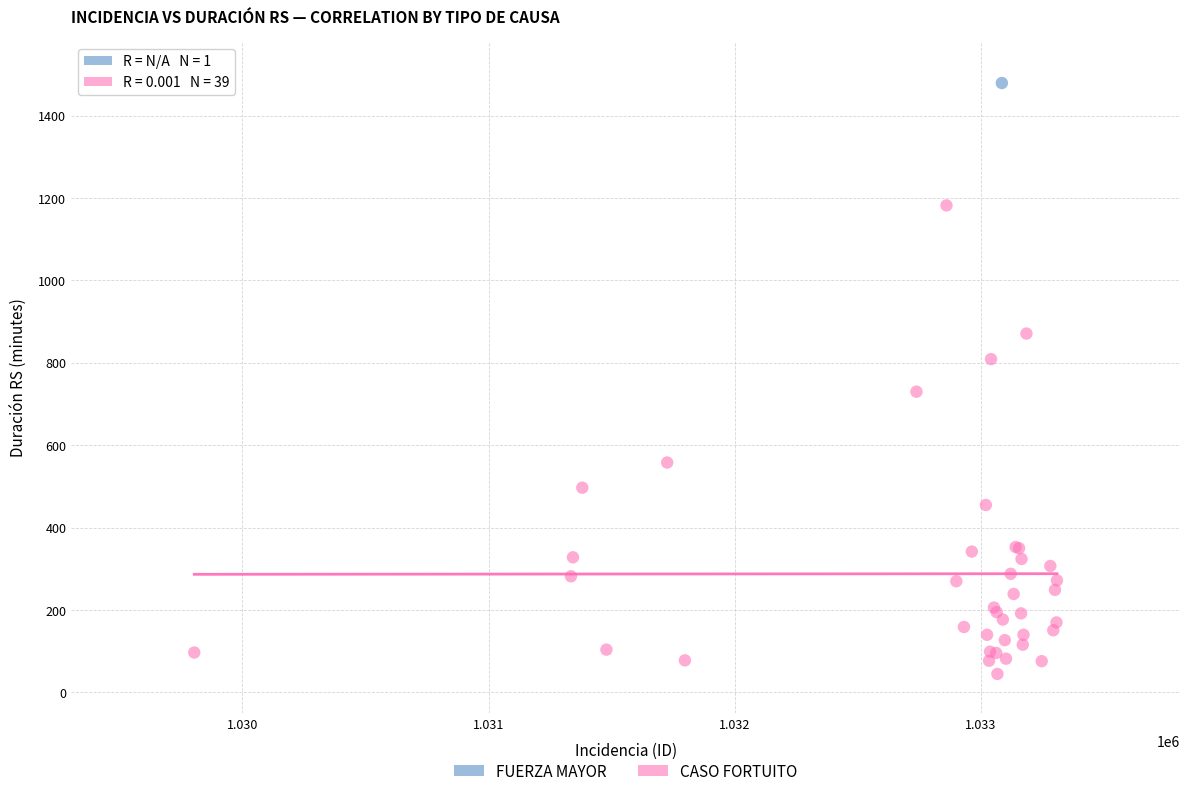

What are all the series names shown in the legend?

FUERZA MAYOR, CASO FORTUITO